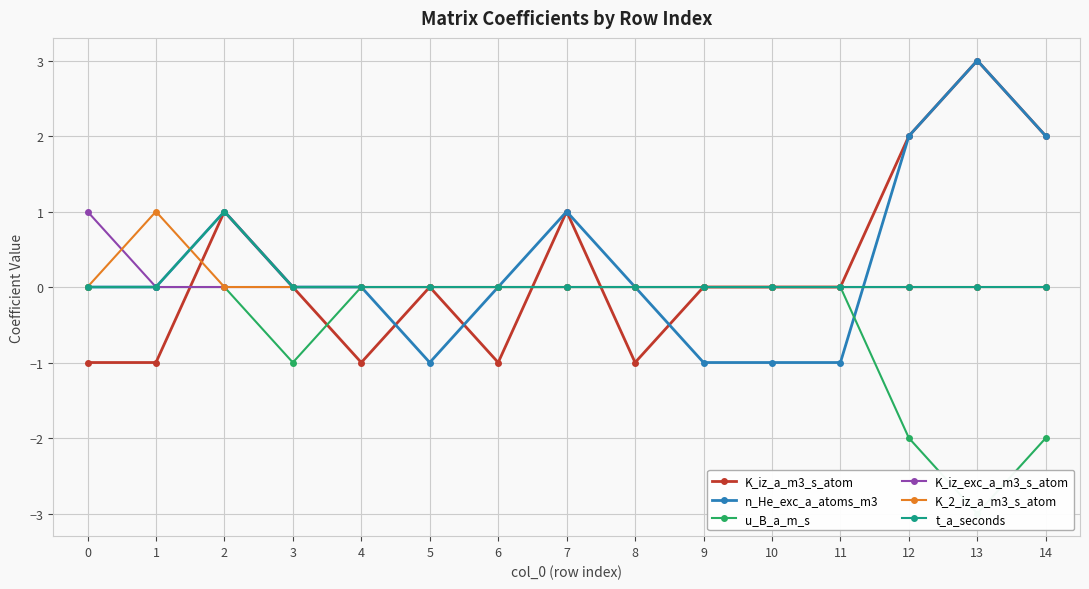

Is it true that n_He_exc_a_atoms_m3 equals -1 at 11?

True